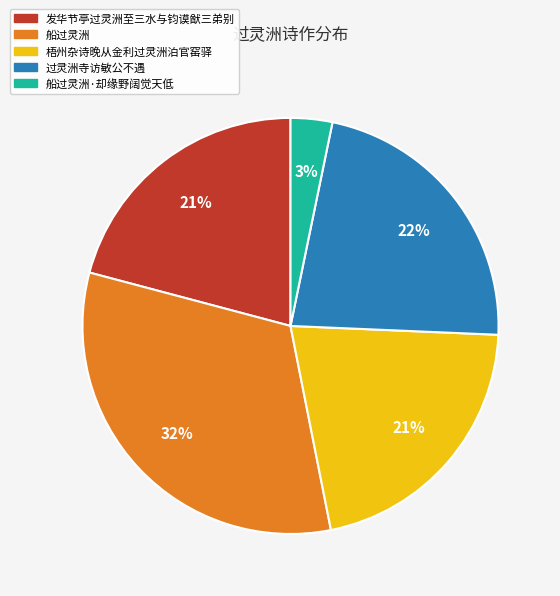

Which category has the biggest portion of the pie?

船过灵洲